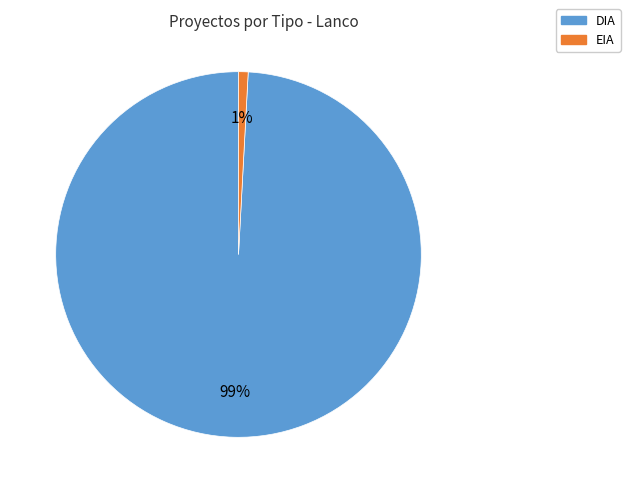

Which slice is the largest?

DIA